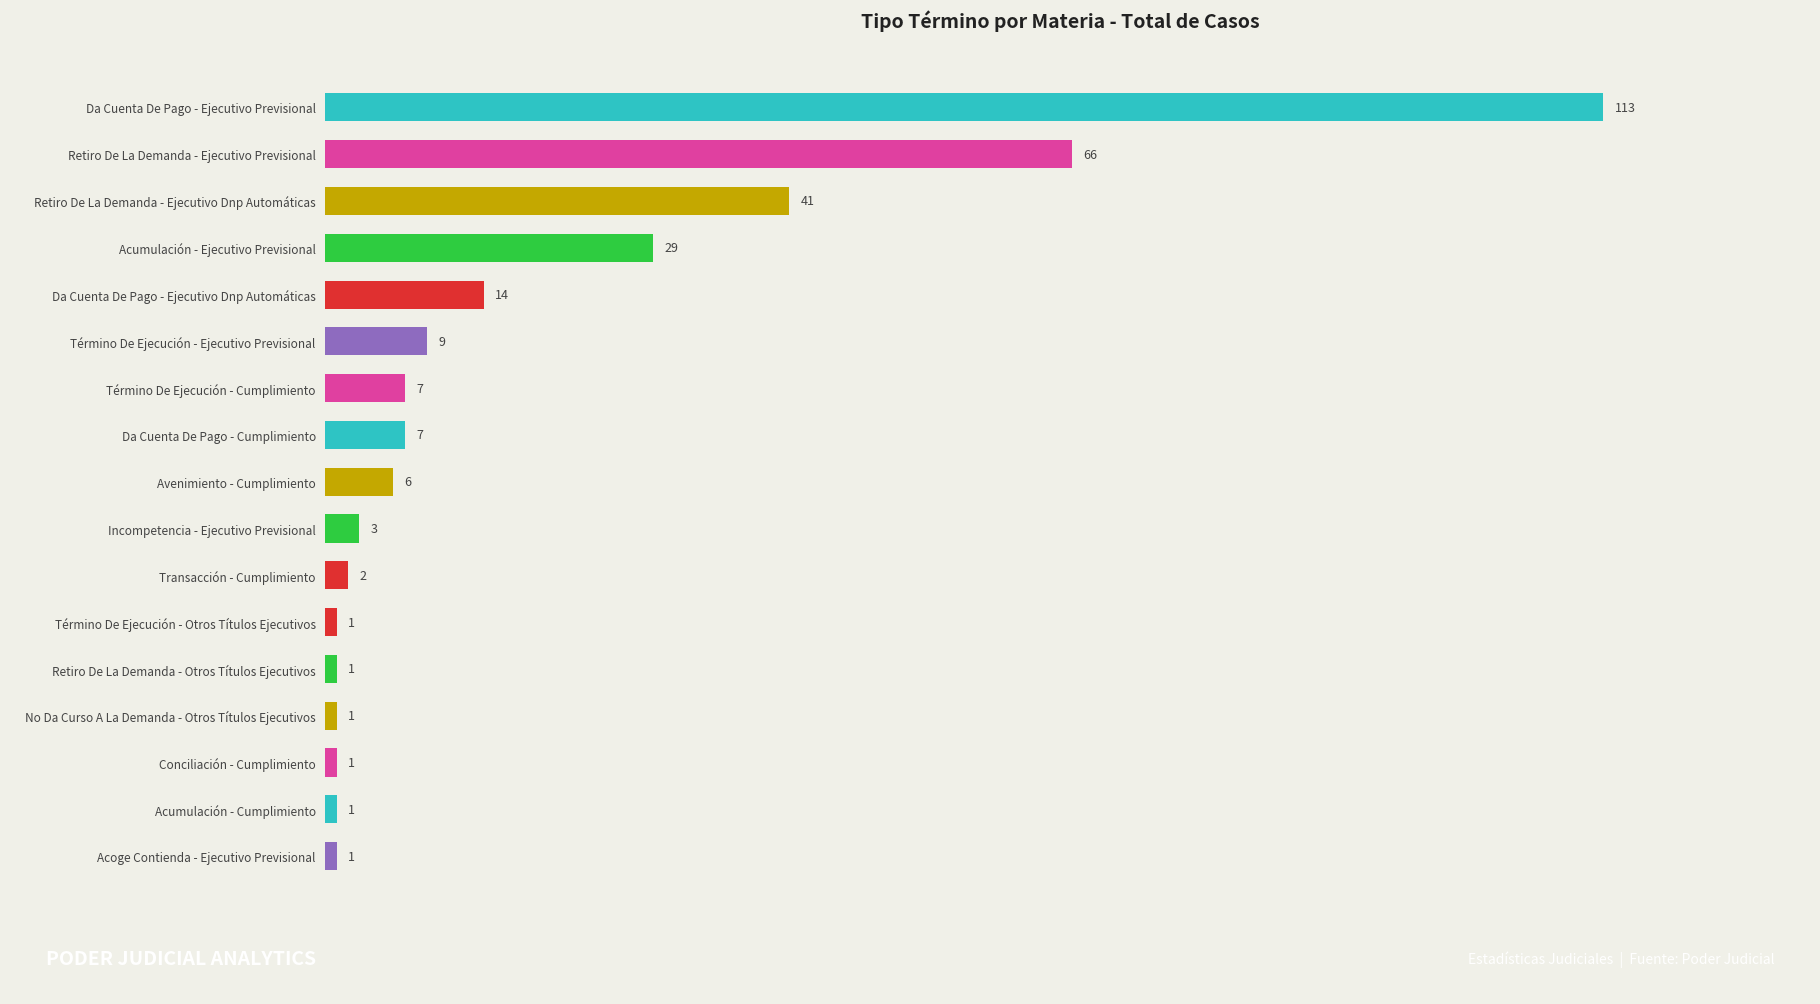

What is the change in value from Acumulación - Cumplimiento to Avenimiento - Cumplimiento?

+5